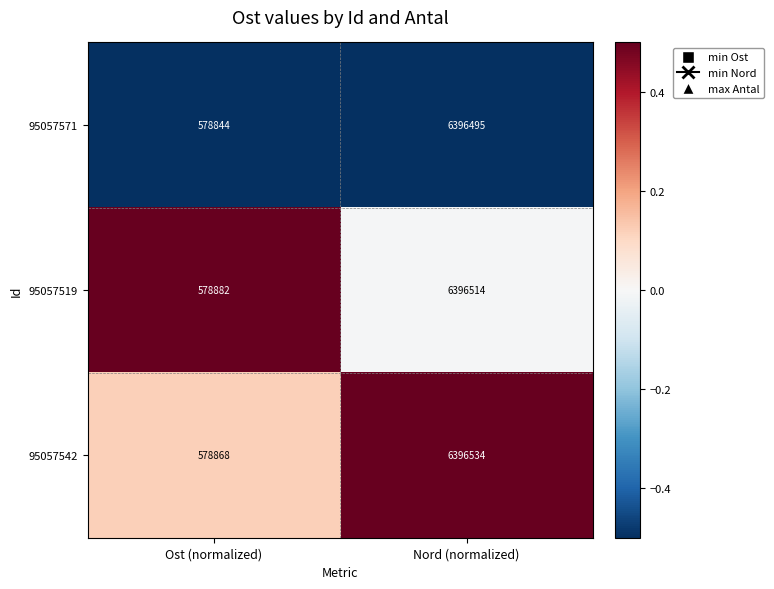

True or false: 95057519 has a value of 578882 at Ost (normalized).

True